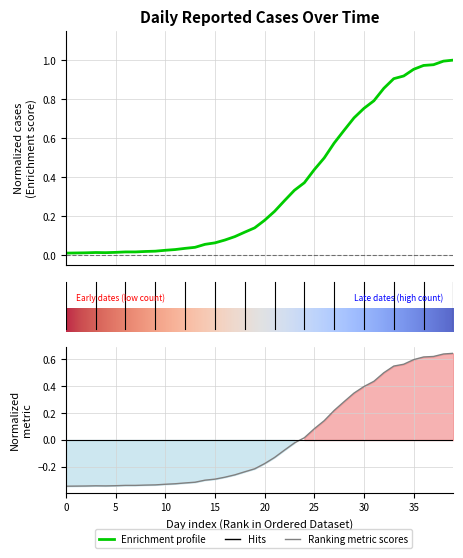

Reading left to right, extract all data points from this chart.

0.0	0.0	0.0	0.0	0.0	0.0	0.0	0.0	0.0	0.0	0.0	0.0	0.0	0.0	0.1	0.1	0.1	0.1	0.1	0.1	0.2	0.2	0.3	0.3	0.4	0.4	0.5	0.6	0.6	0.7	0.8	0.8	0.9	0.9	0.9	1.0	1.0	1.0	1.0	1.0